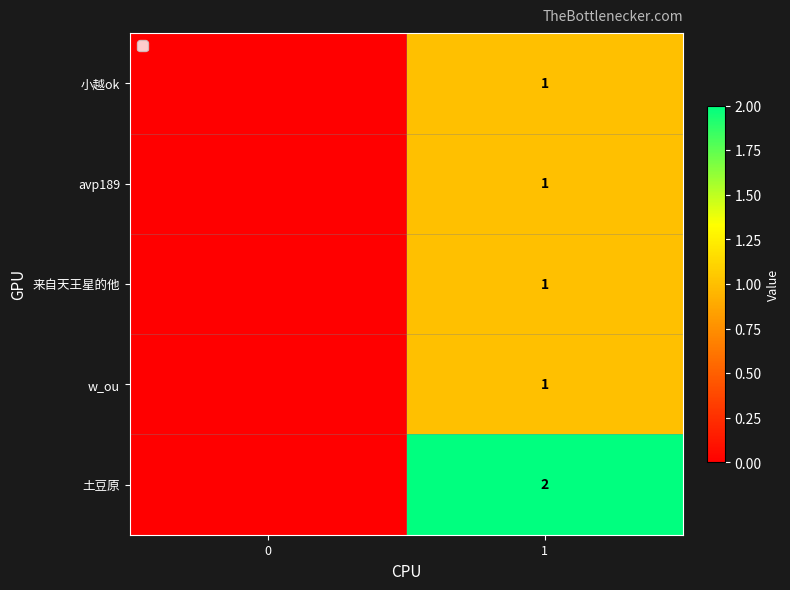

True or false: 小越ok has a value of 1 at 1.

True